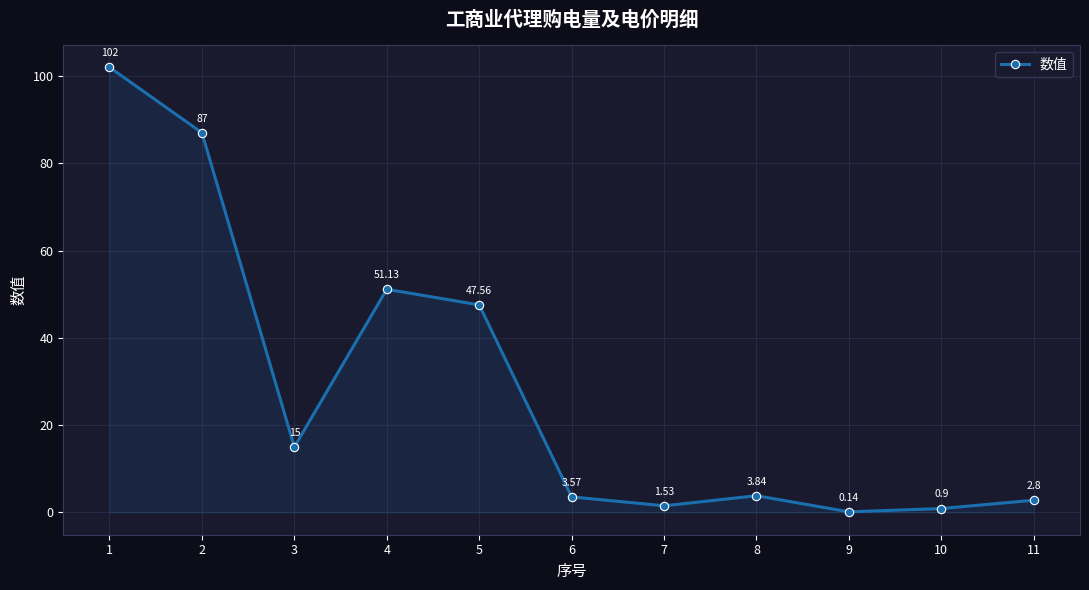

Does the chart display data point markers on the line(s)?

Yes